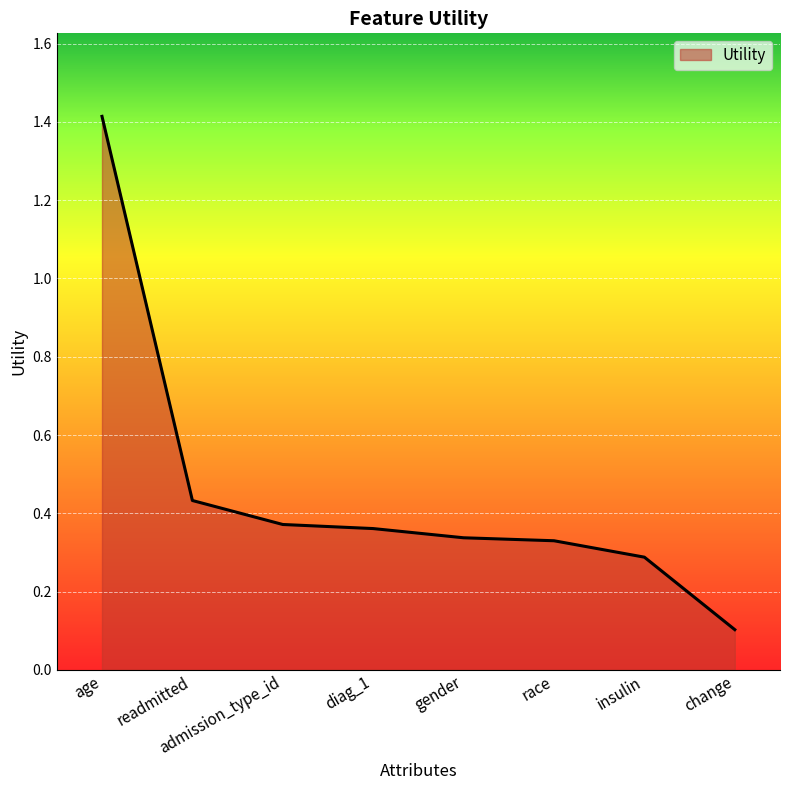

True or false: the data has more than 2 interior local peaks.

False